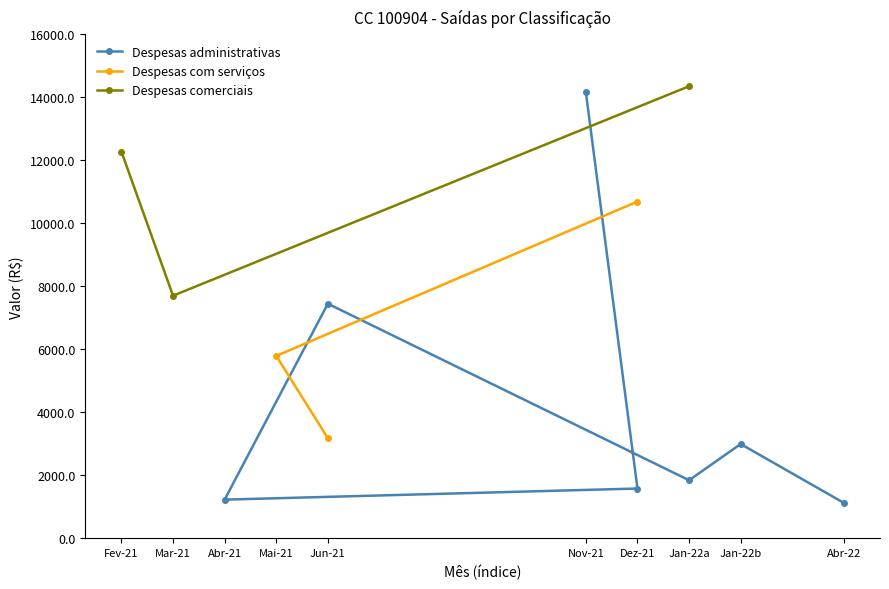

What is the value of the Despesas administrativas point at the 3rd from the left?

14162.4